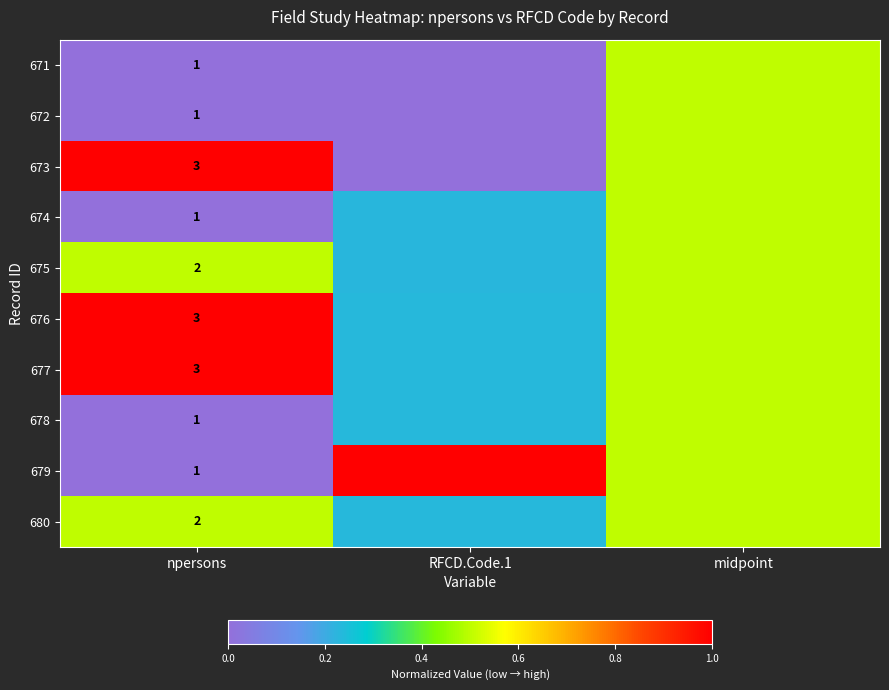

What is the average value of the 675 series?

0.4